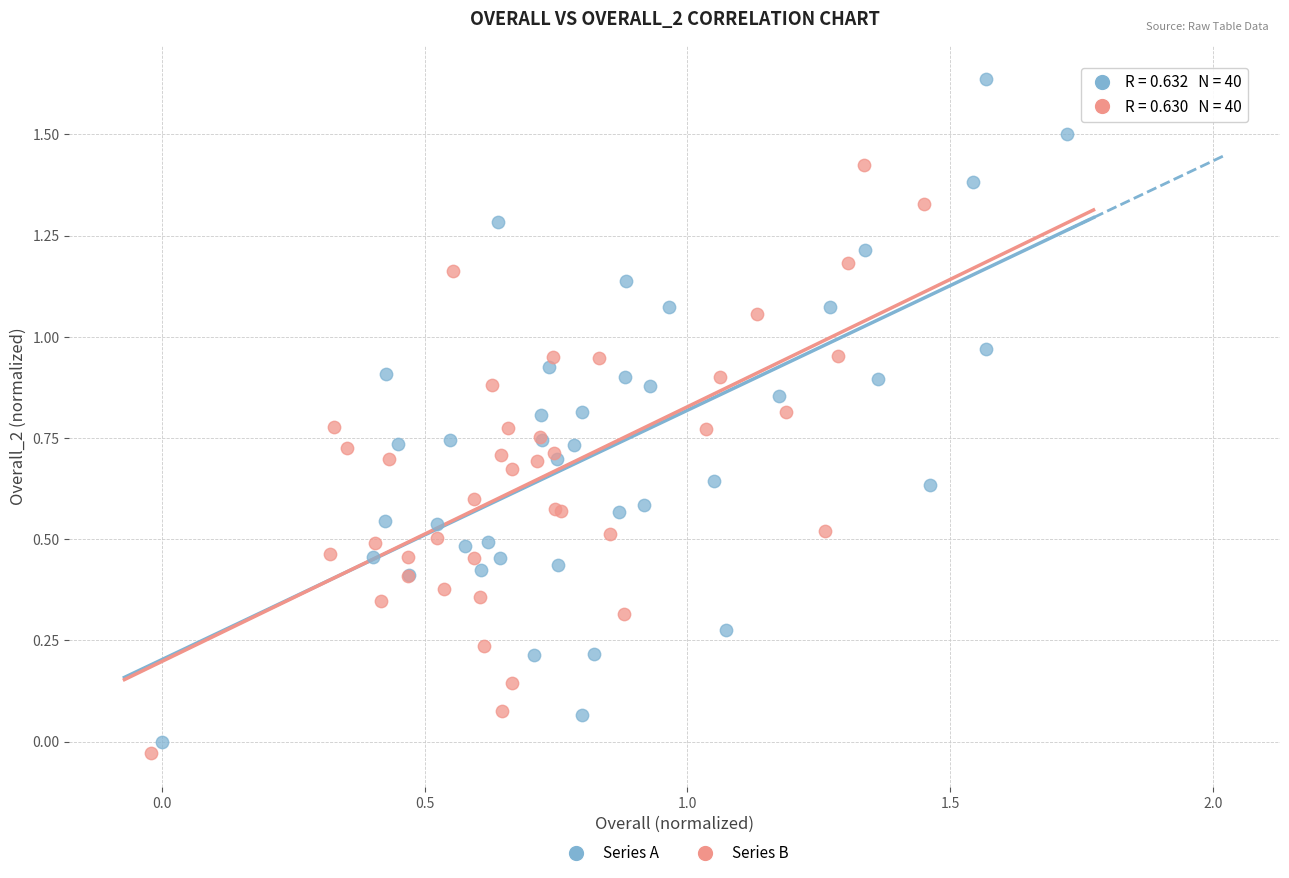

What are all the series names shown in the legend?

Series A, Series B